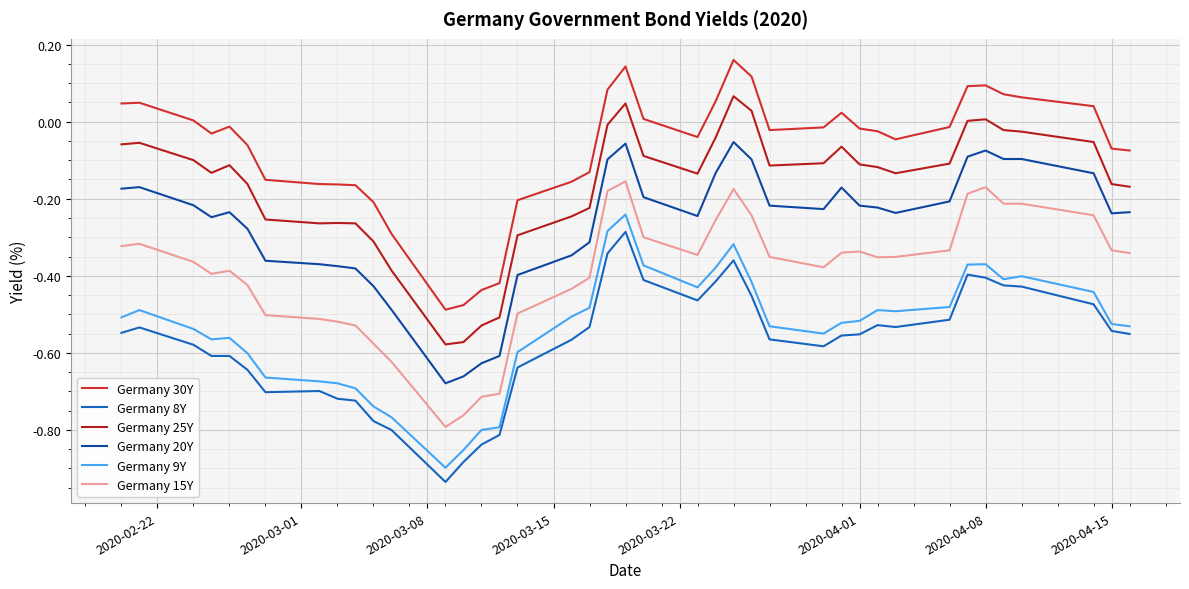

What are all the series names shown in the legend?

Germany 30Y, Germany 8Y, Germany 25Y, Germany 20Y, Germany 9Y, Germany 15Y